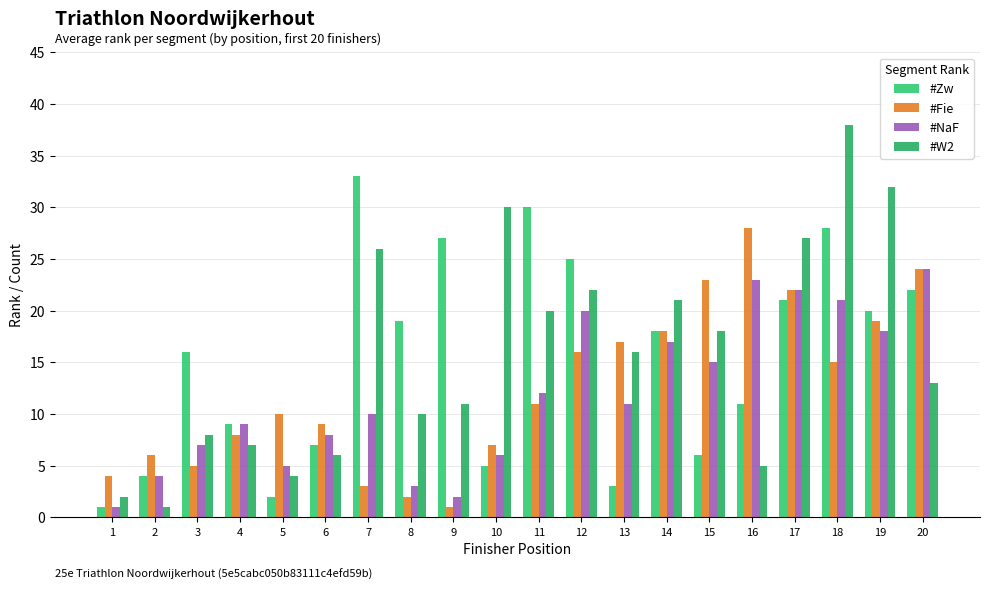

What is the maximum value for #Fie?

28